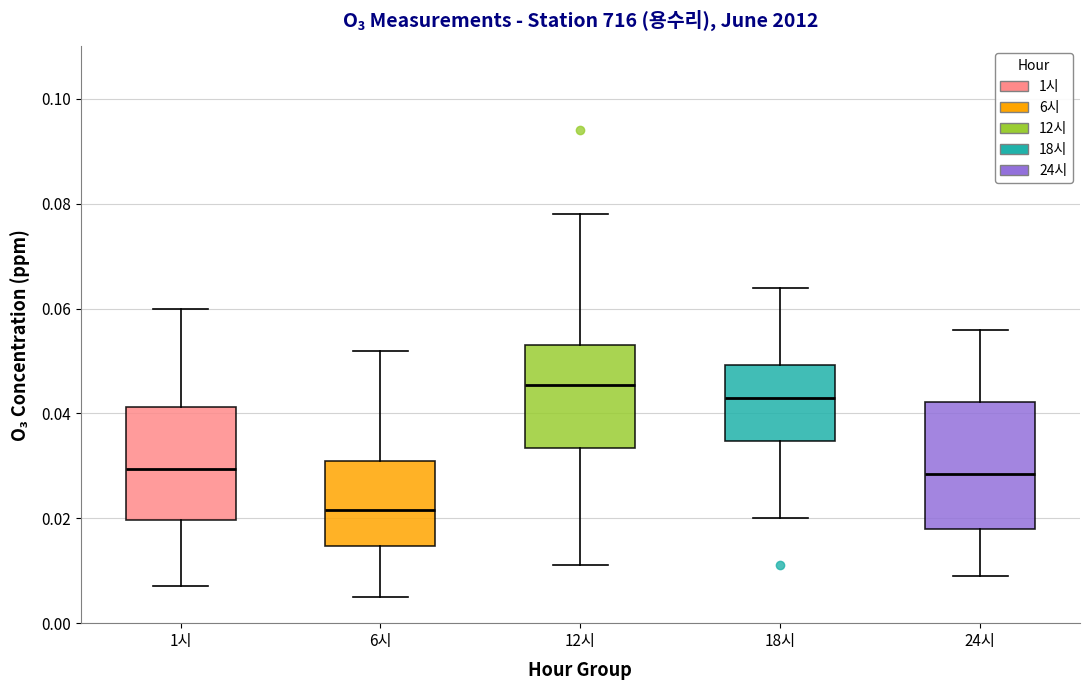

Reading left to right, transcribe this box plot: for each box, give where its median line is, the range the box spans, and where its two whiskers end, as read against the y-axis. The values are not printed on the chart, so give them approximately, as read against the axis.

1시: median 0.030, box 0.020 to 0.042, whiskers 0.008 to 0.060
6시: median 0.022, box 0.014 to 0.032, whiskers 0.006 to 0.052
12시: median 0.046, box 0.034 to 0.054, whiskers 0.012 to 0.078
18시: median 0.044, box 0.034 to 0.050, whiskers 0.020 to 0.064
24시: median 0.028, box 0.018 to 0.042, whiskers 0.010 to 0.056